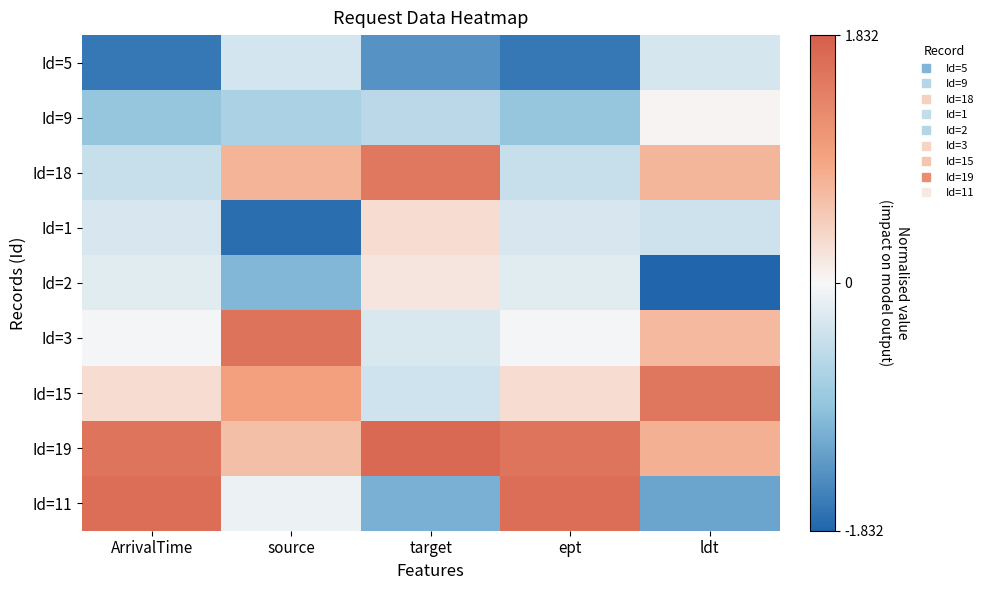

Between target and ArrivalTime, which is larger?

target